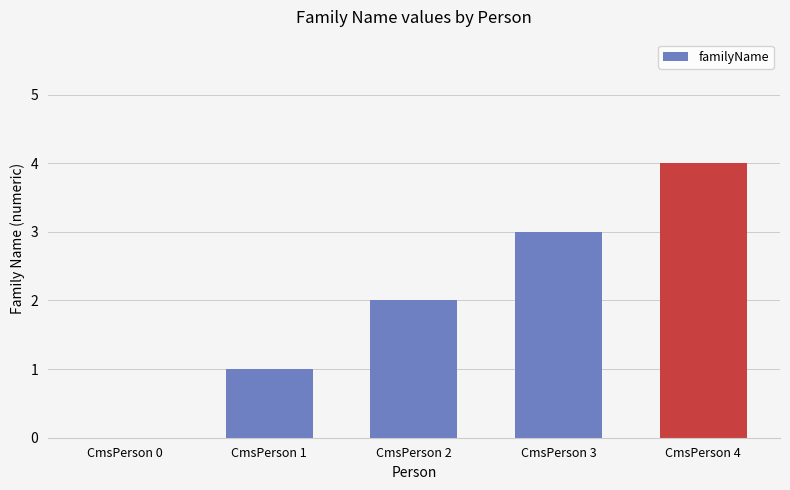

Reading left to right, what are all the values shown in this chart?

CmsPerson 0=0	CmsPerson 1=1	CmsPerson 2=2	CmsPerson 3=3	CmsPerson 4=4